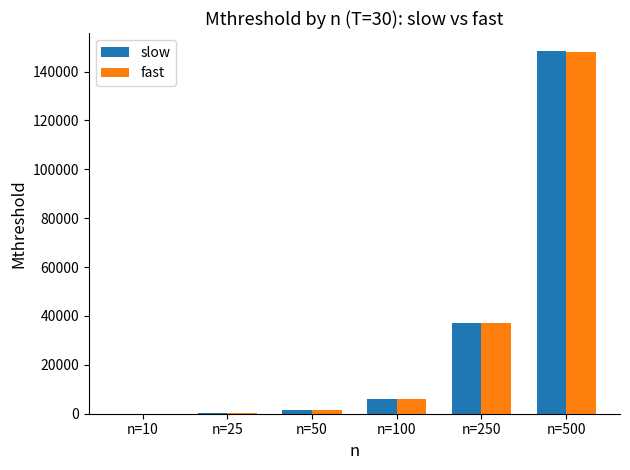

Is the value of fast at n=100 greater than the value of slow at n=25?

Yes